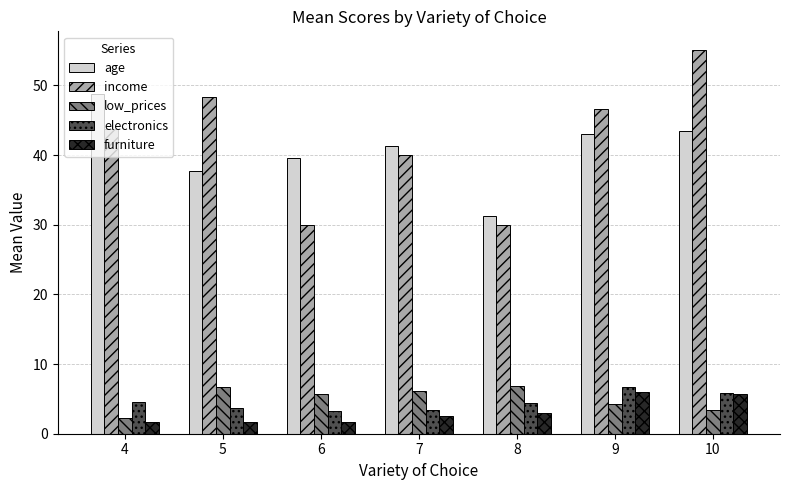

What is the difference between the low_prices values at 9 and 8?

2.5